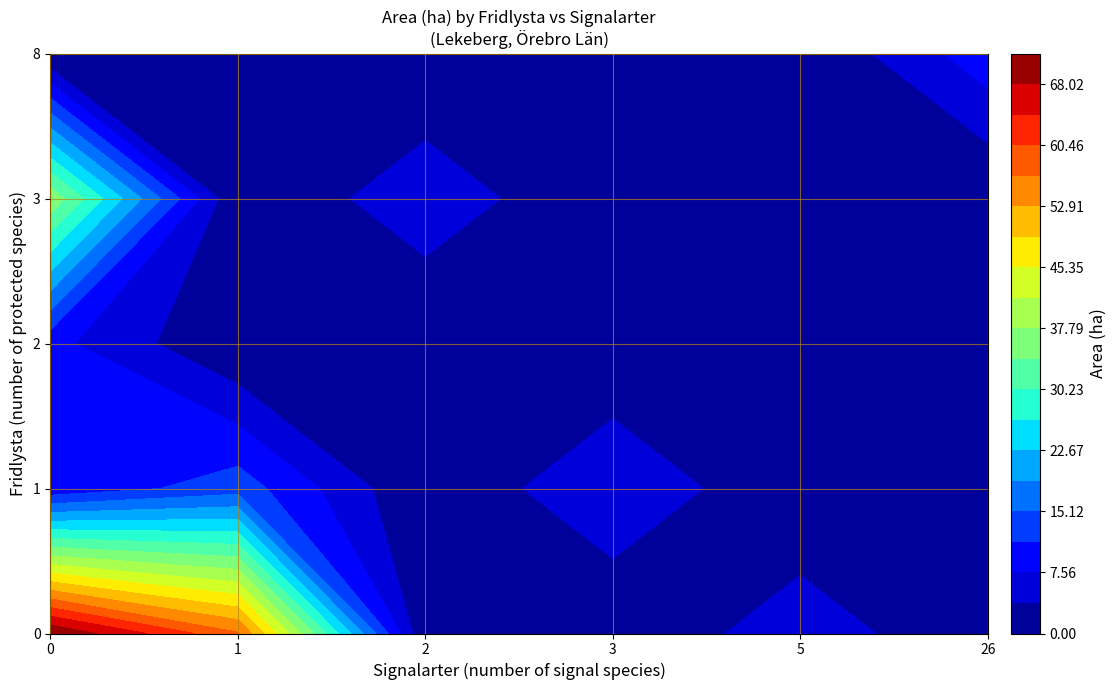

True or false: 6 has a value of -2.2 at 0.

False